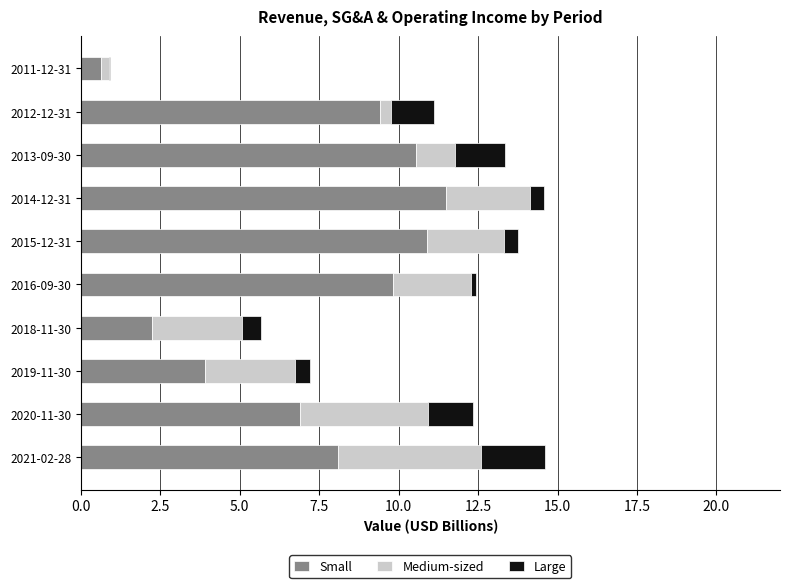

What is the total value across all series at 2013-09-30?

13.4